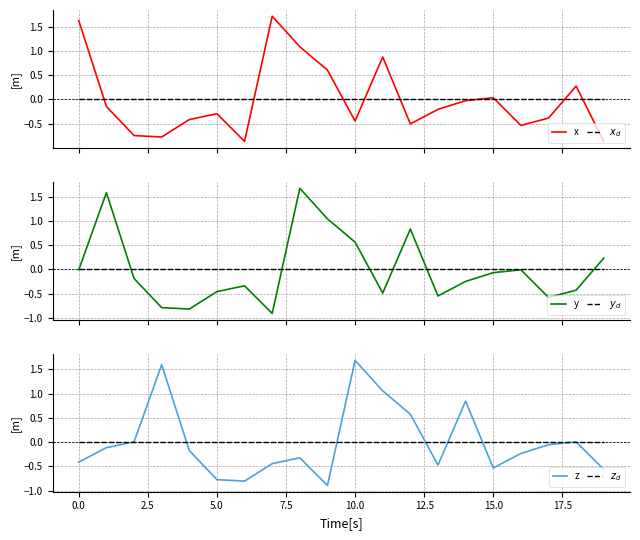

What is the minimum value for y?

-0.9